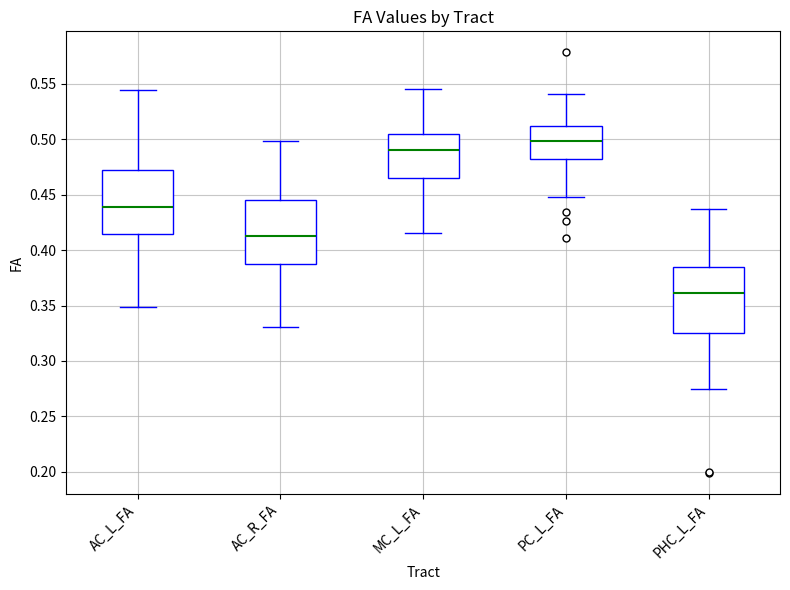

Where does the upper whisker of the box for PHC_L_FA end on the y-axis? The values are not printed on the chart, so give them approximately, as read against the axis.

0.435